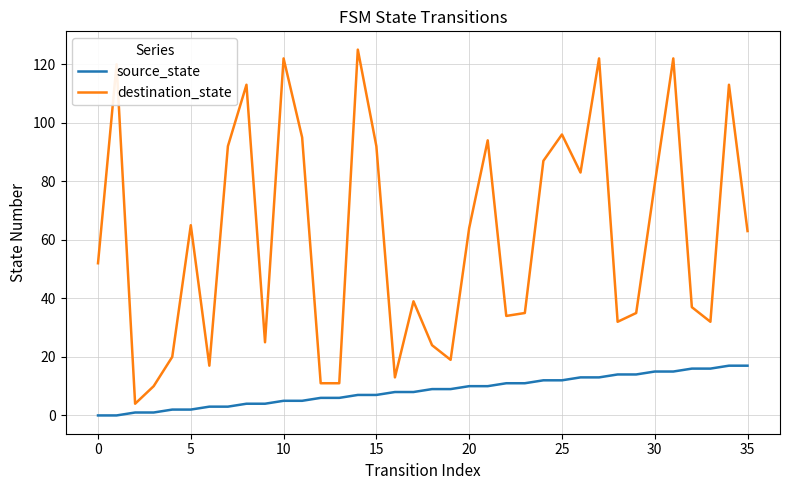

How many values in the destination_state series are below 63?

18